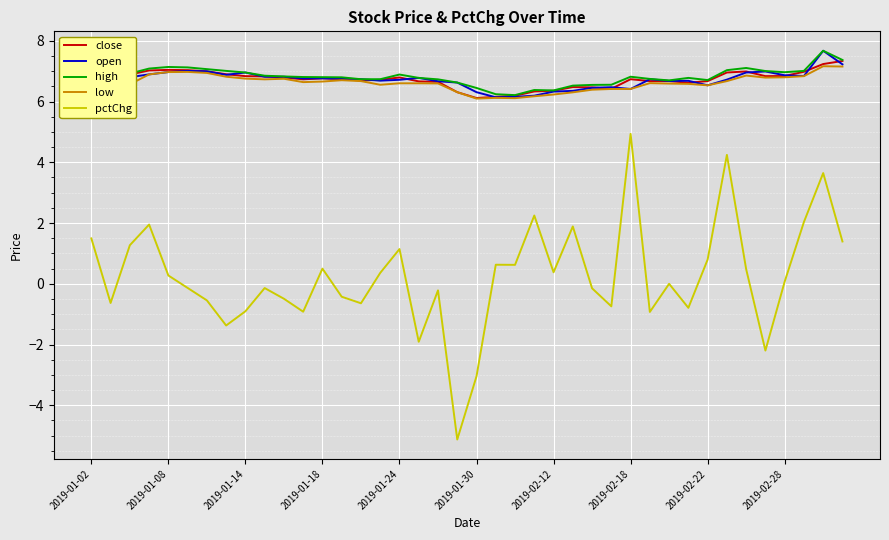

What is the minimum value shown in the chart?

-5.1